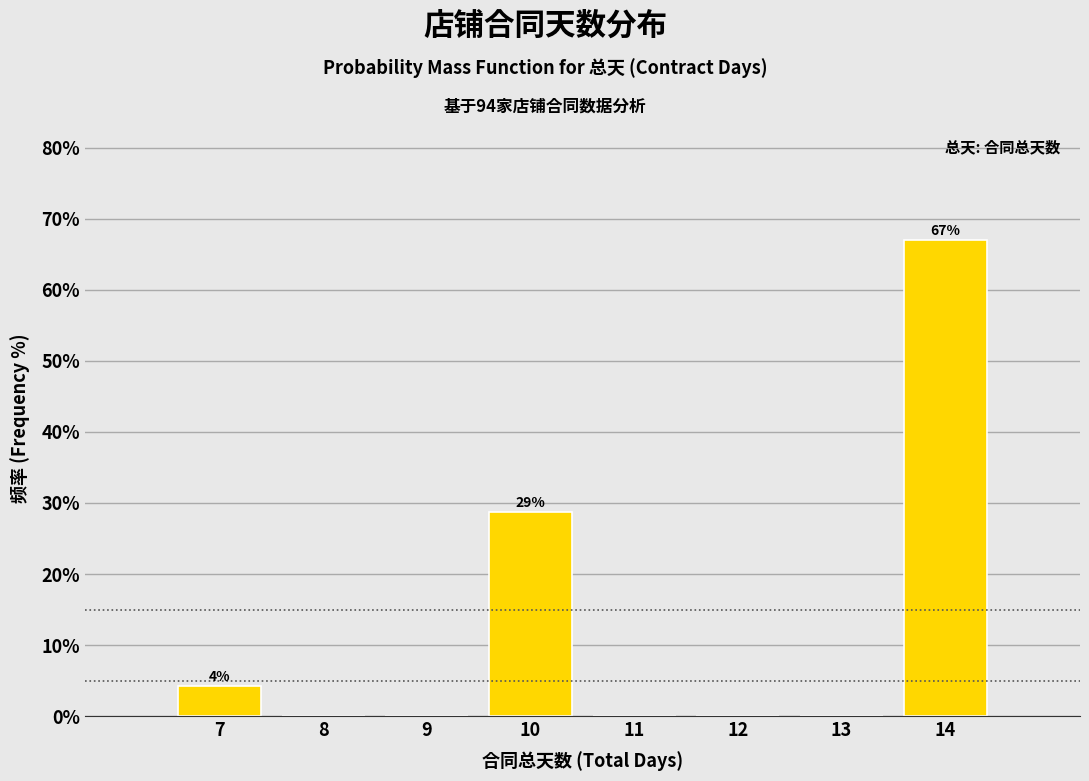

Reading right to left, transcribe all the data shown in this chart.

14=67.0	13=0.0	12=0.0	11=0.0	10=28.7	9=0.0	8=0.0	7=4.3